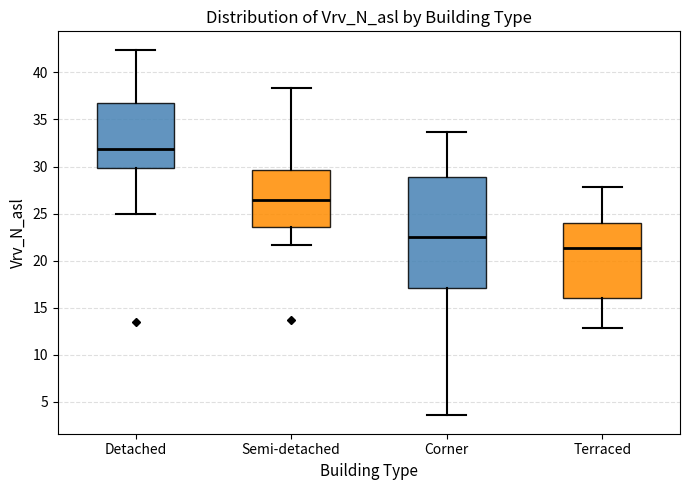

Reading left to right, transcribe this box plot: for each box, give where its median line is, the range the box spans, and where its two whiskers end, as read against the y-axis. The values are not printed on the chart, so give them approximately, as read against the axis.

Detached: median 32.0, box 30.0 to 37.0, whiskers 25.0 to 42.5
Semi-detached: median 26.5, box 23.5 to 29.5, whiskers 21.5 to 38.5
Corner: median 22.5, box 17.0 to 29.0, whiskers 3.5 to 33.5
Terraced: median 21.5, box 16.0 to 24.0, whiskers 13.0 to 28.0